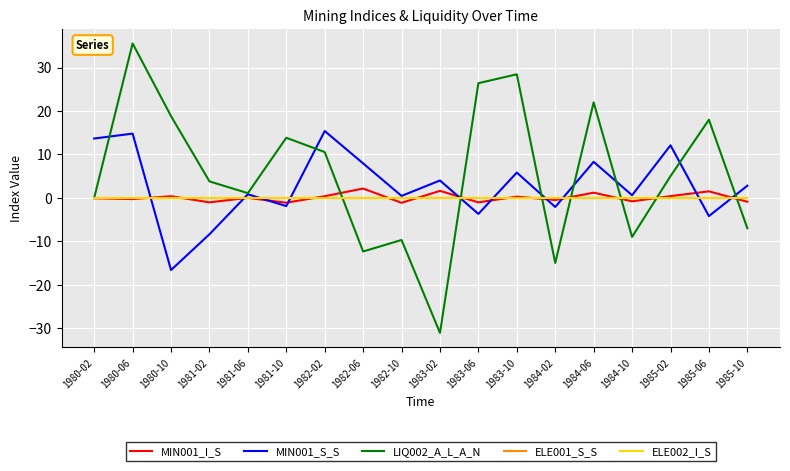

At which label does MIN001_I_S reach its peak?

1982-06